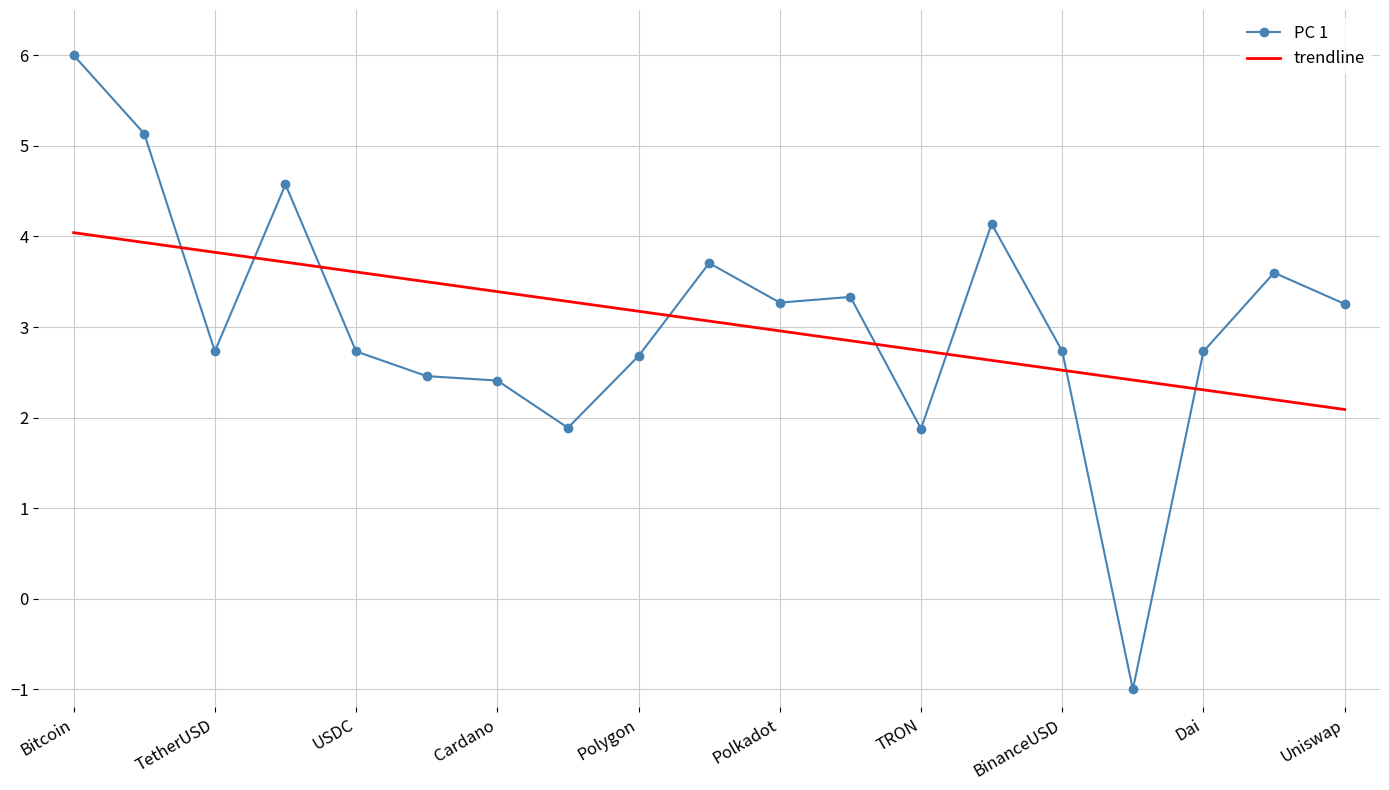

What is the difference between the maximum and minimum values in the PC 1 series?

7.0